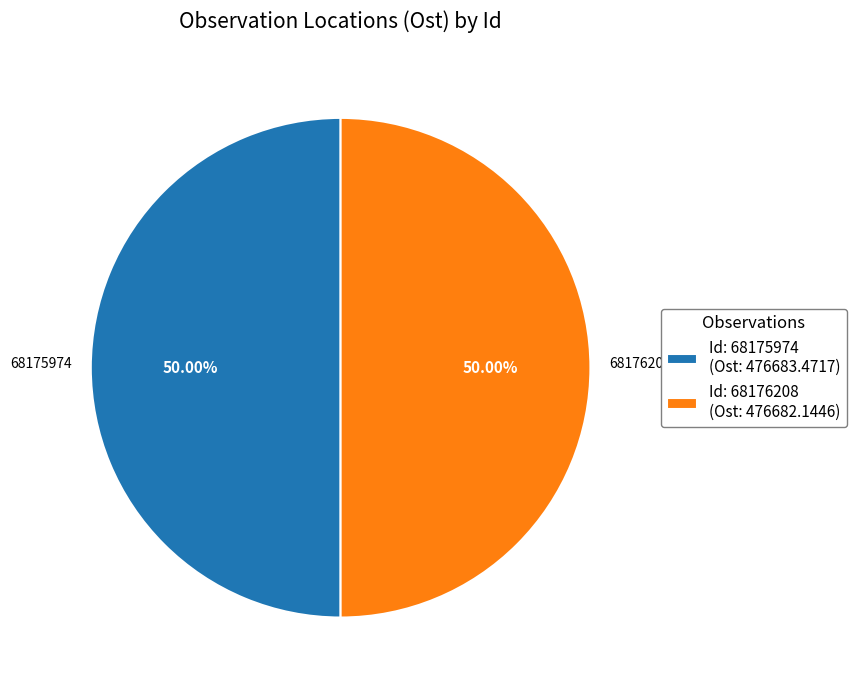

What is the ratio of the value at Id: 68176208 (Ost: 476682.1446) to the value at Id: 68175974 (Ost: 476683.4717)?

1.0